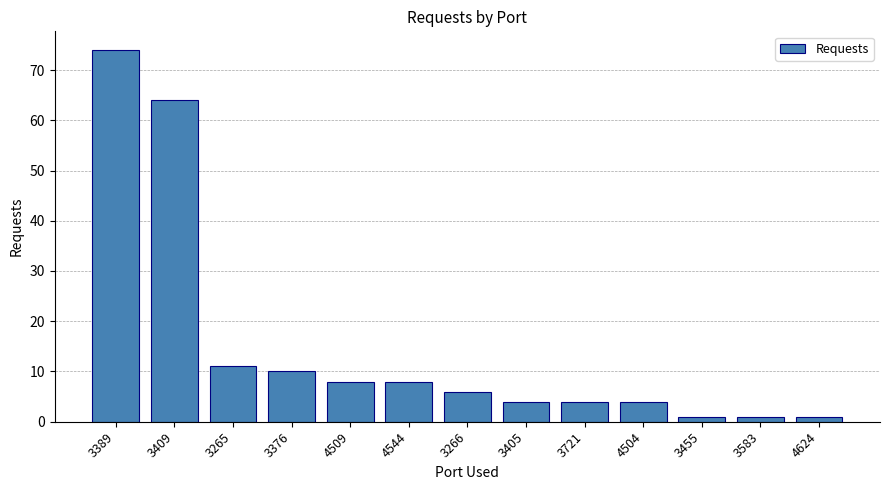

Which label corresponds to the largest value in the chart?

3389